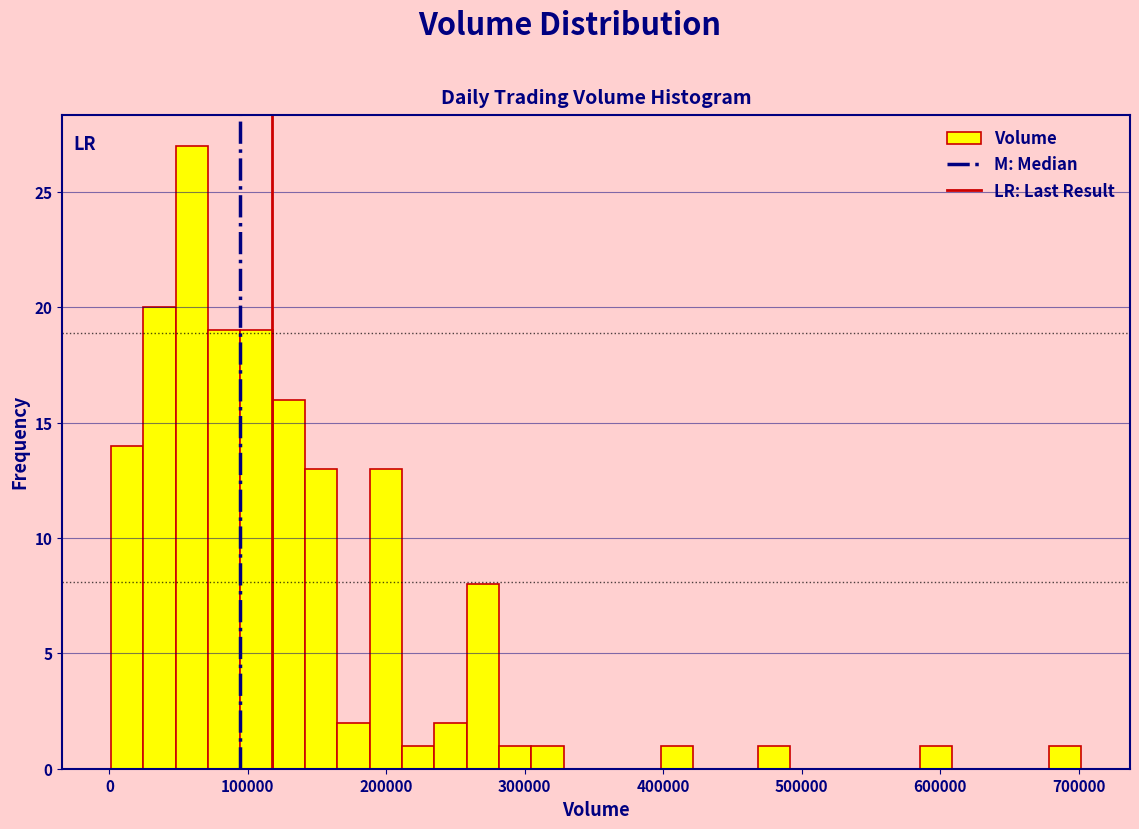

Around what value on the x-axis is the tallest bar? Give the approximate position of its centre, as read against the axis.

60000